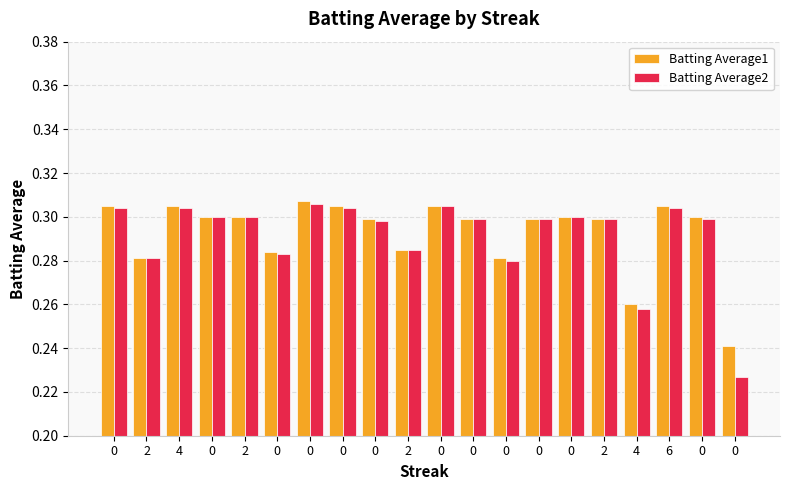

Rank the series by their average value, from highest to lowest.

Batting Average1, Batting Average2